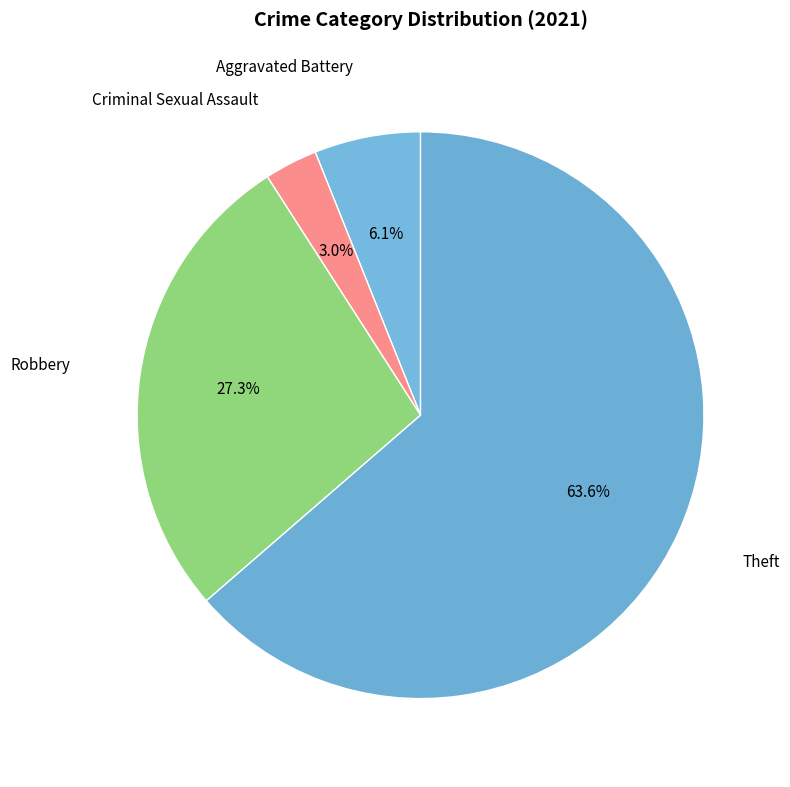

How many segments does this pie chart have?

4